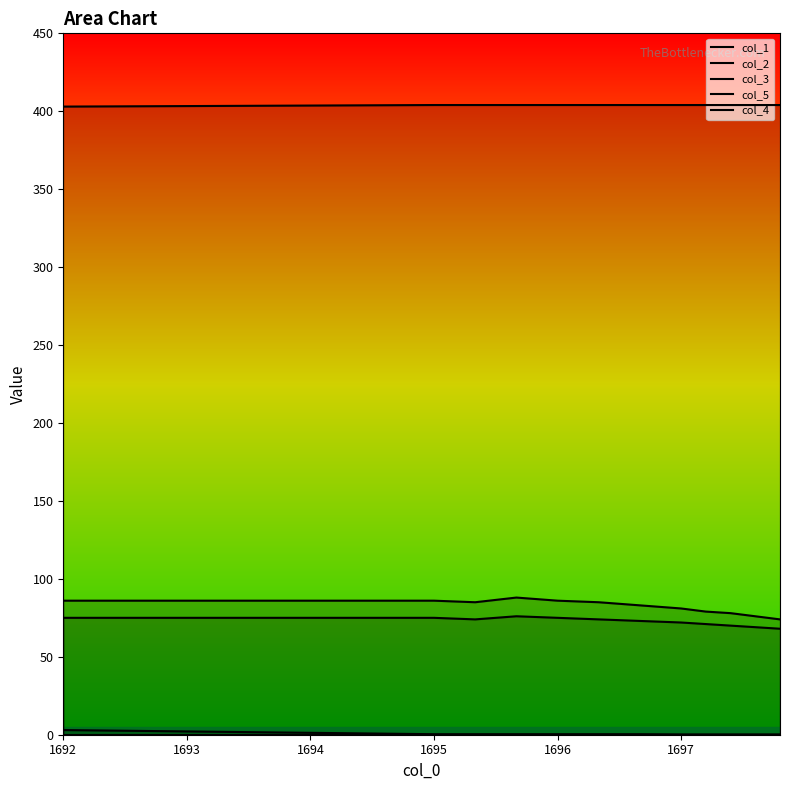

What is the total value across all series at 1697?

563.3